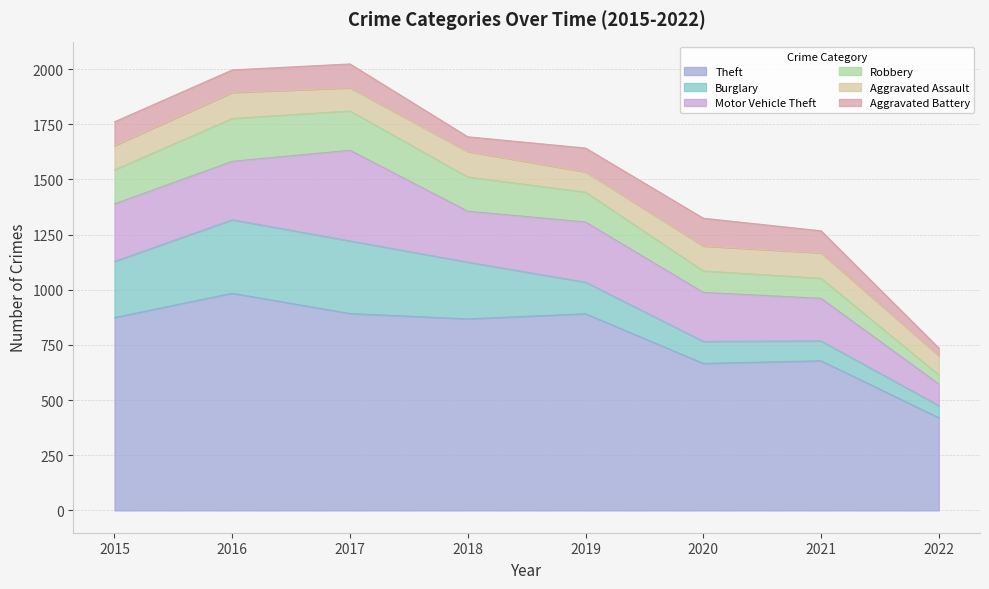

Is the value of Aggravated Battery at 2019 greater than the value of Robbery at 2015?

No